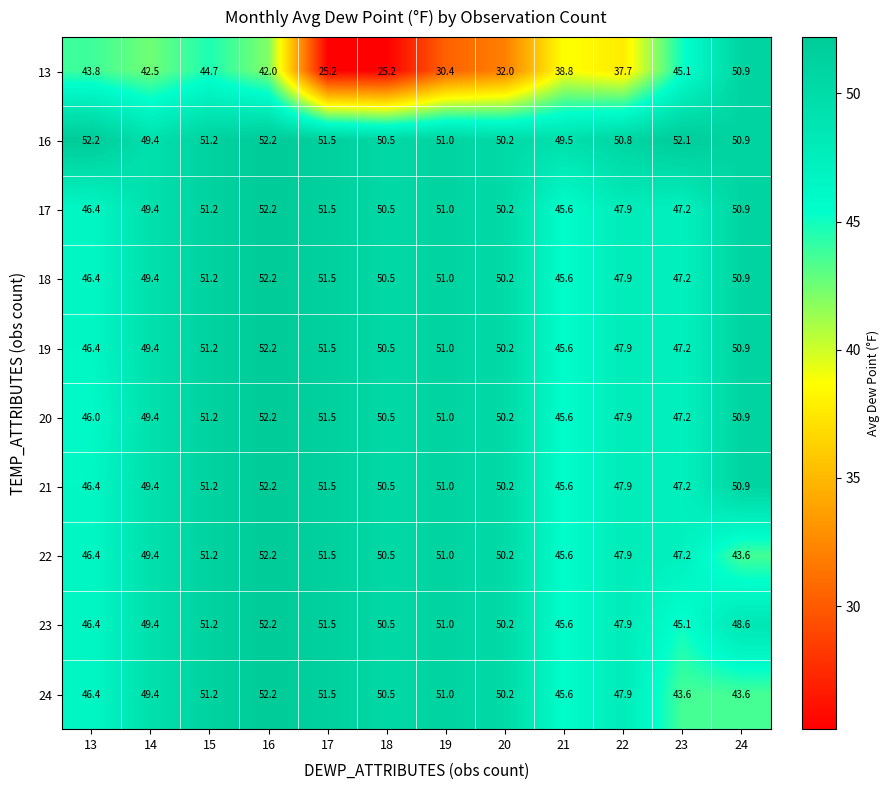

What is the difference between the 23 values at 21 and 22?

2.3